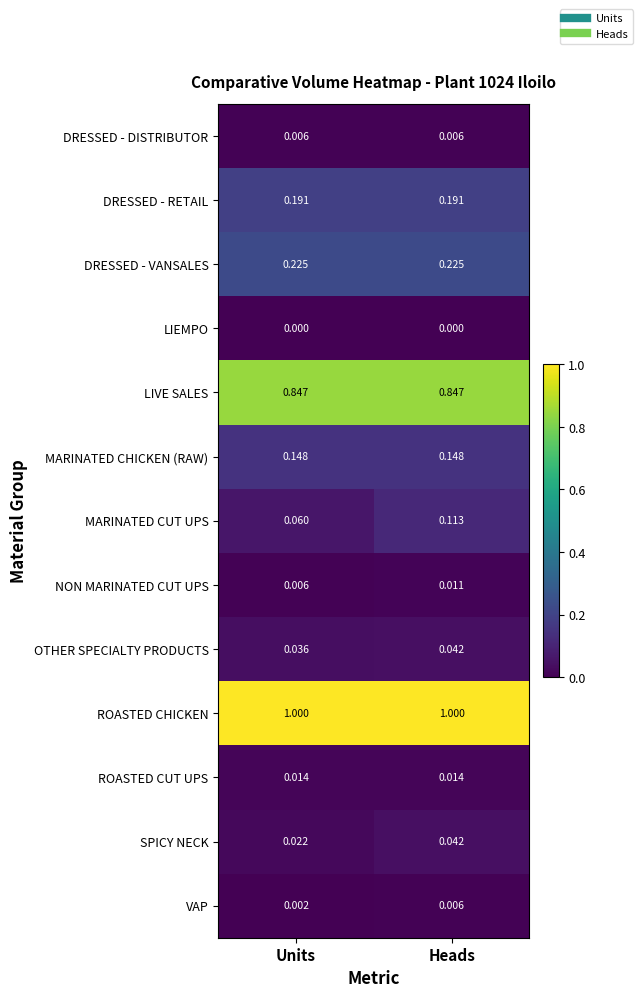

At which label is MARINATED CUT UPS closest to 0?

Units